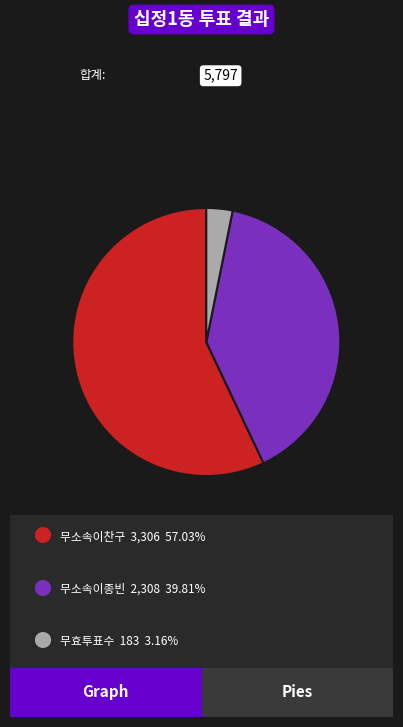

Is there a majority slice in this chart?

Yes